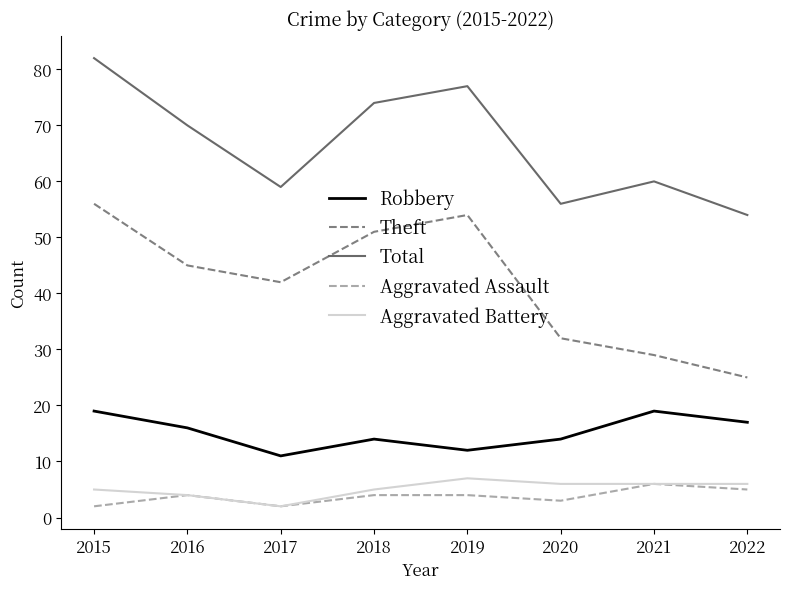

At which category is the sum across all series the highest?

2015